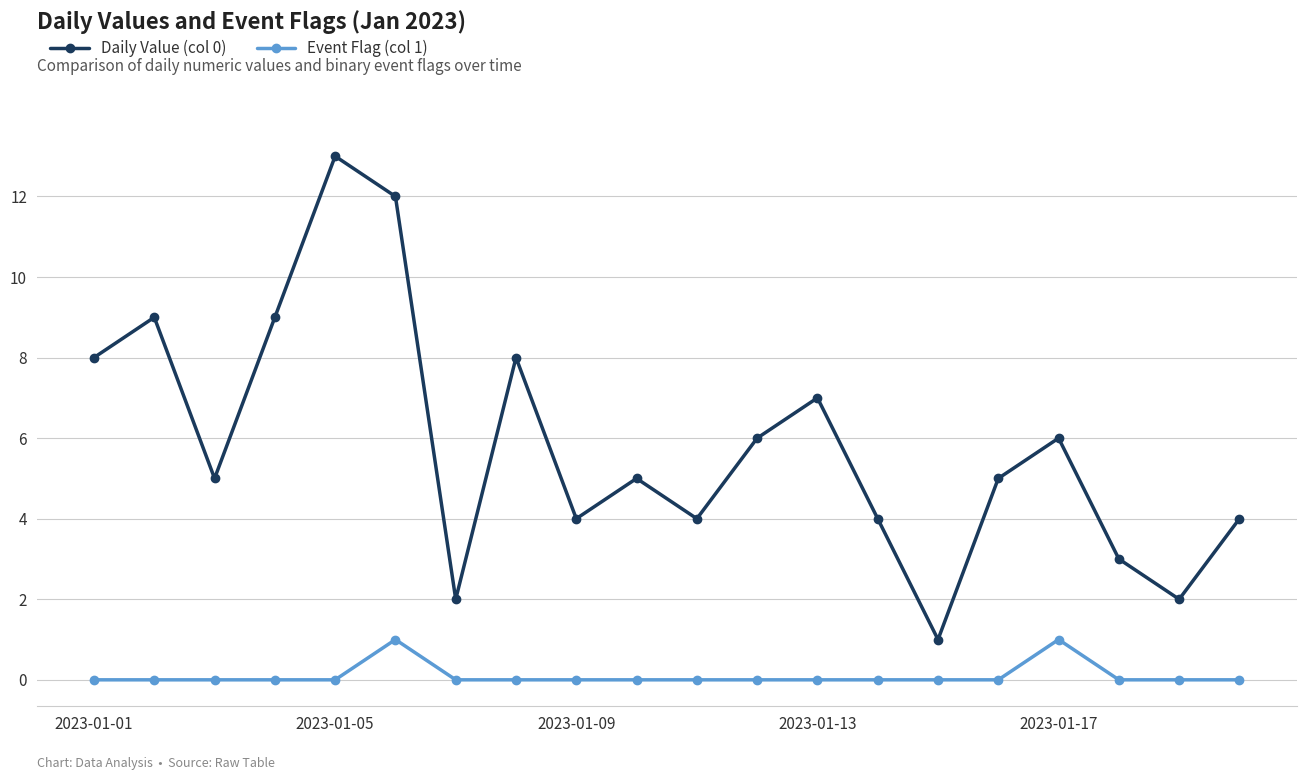

Rank the series by their maximum value, from lowest to highest.

Event Flag (col 1), Daily Value (col 0)